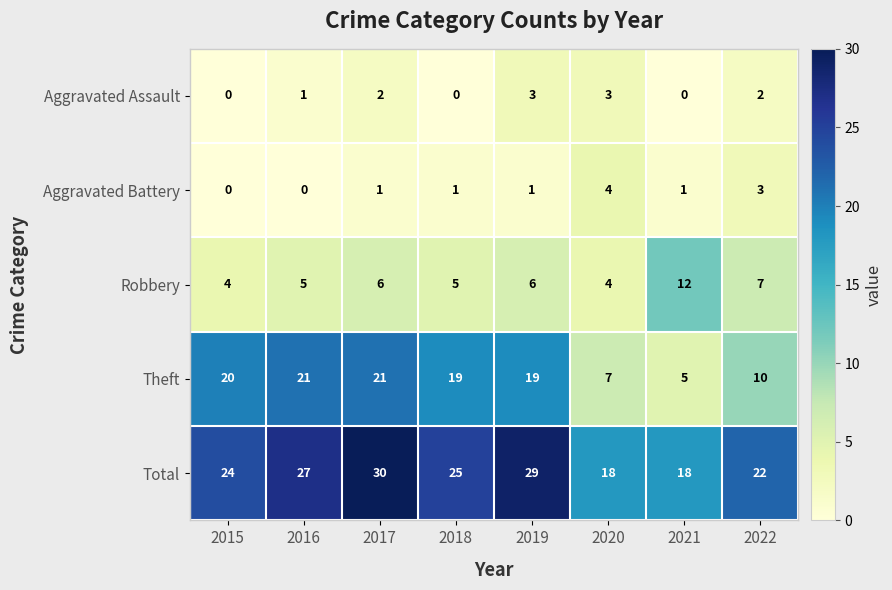

Which series has the widest spread of values?

Theft